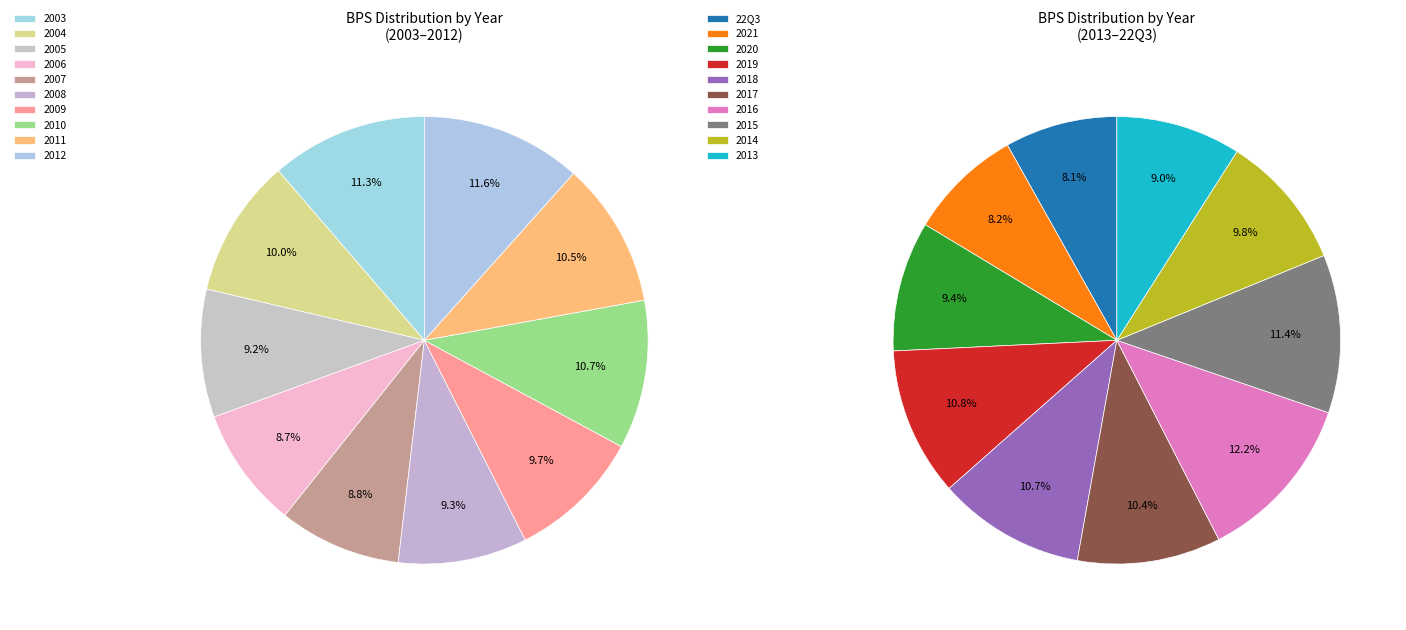

How many segments does this pie chart have?

20